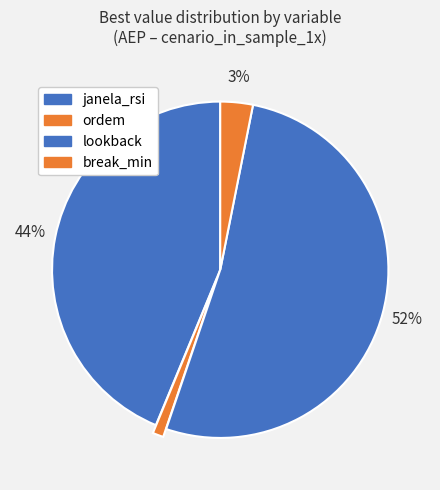

How many slices are in this pie chart?

4